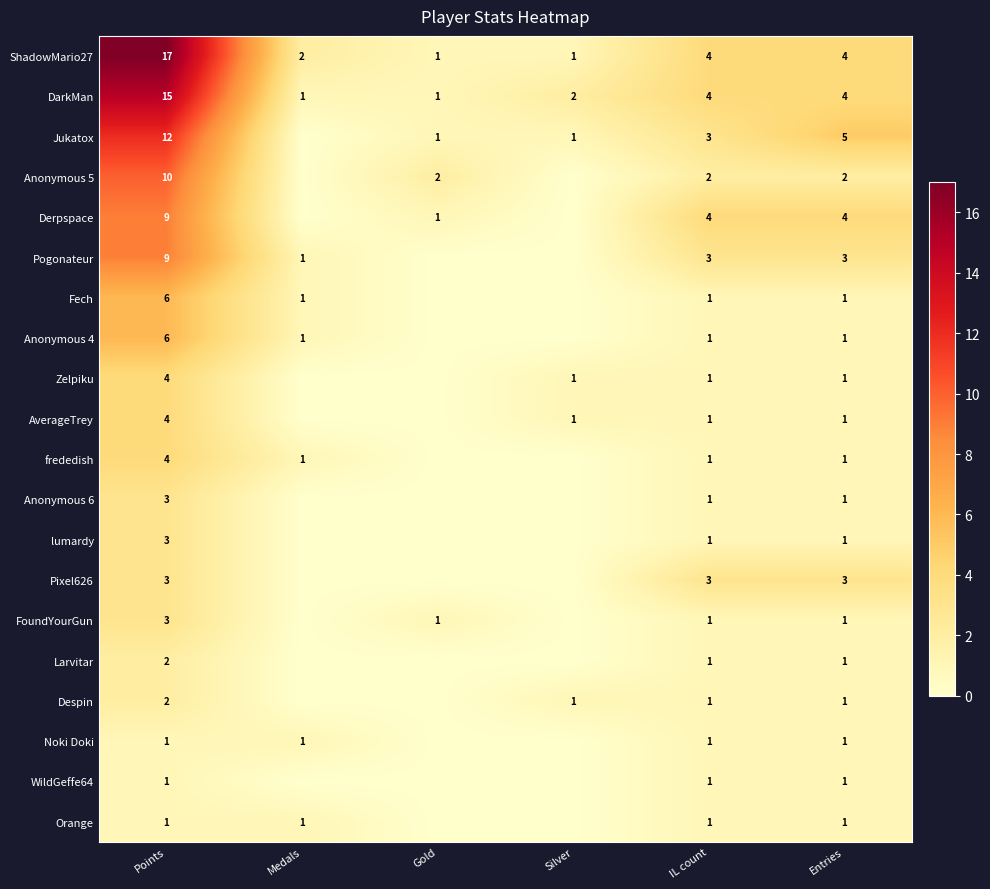

What is the spread (max minus min) of values at Points?

16